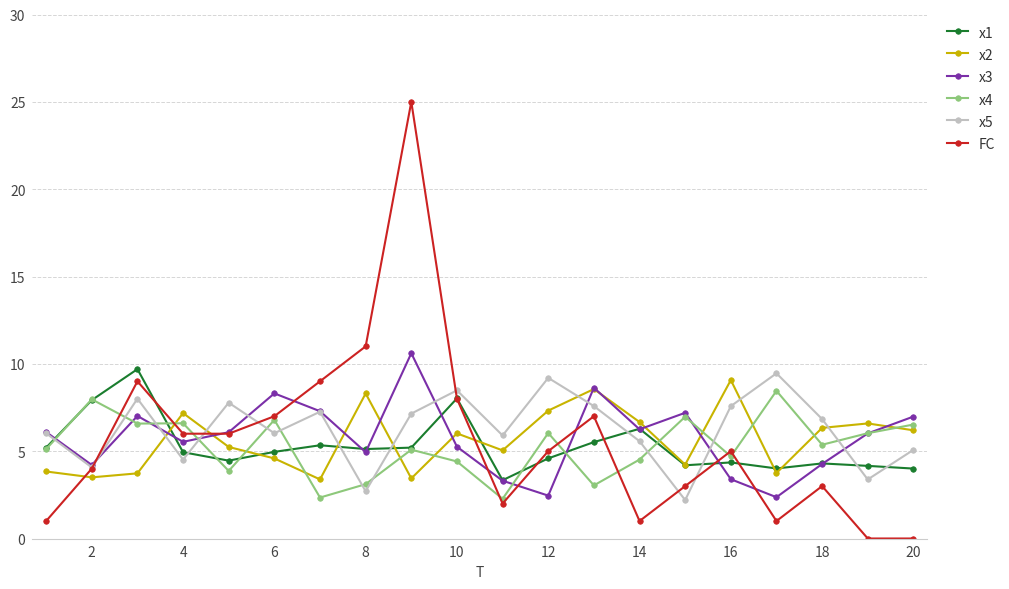

True or false: x4 and x2 intersect in this chart.

True